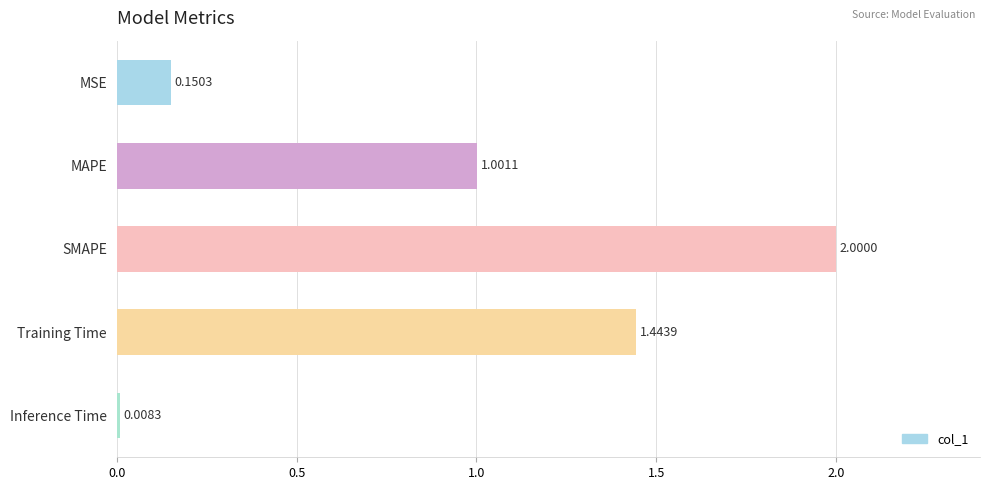

At which category does the chart reach its peak across all series?

SMAPE